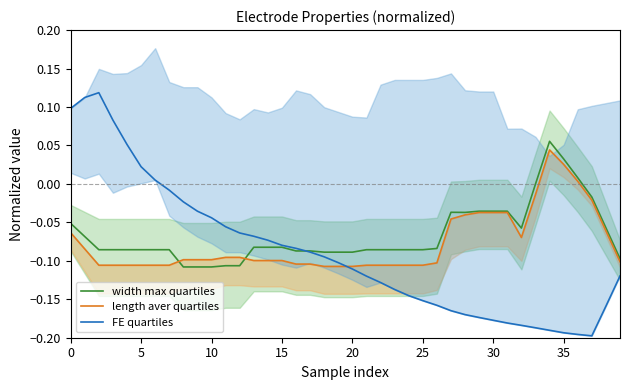

What is the sum of all FE quartiles values?

-3.6